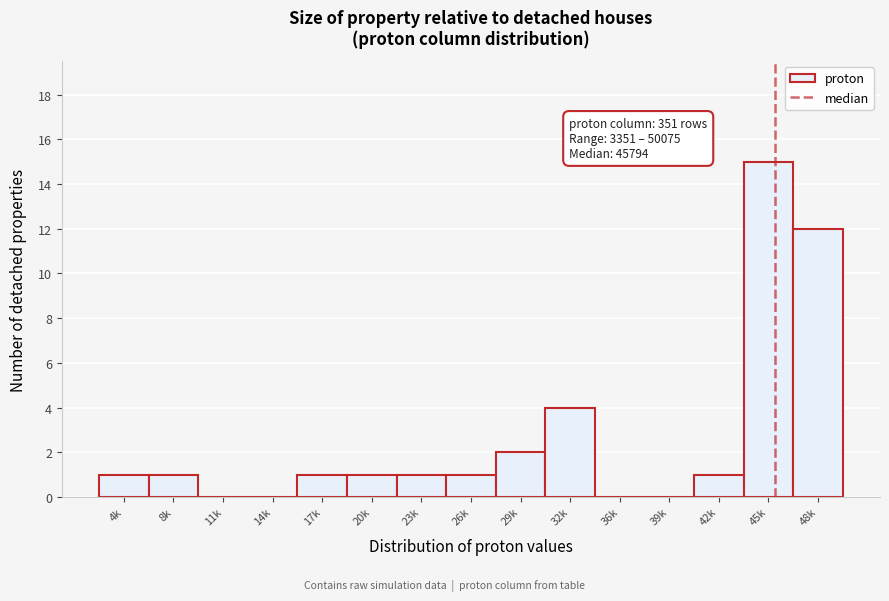

Reading left to right, transcribe all the data shown in this chart.

4k=1	8k=1	11k=0	14k=0	17k=1	20k=1	23k=1	26k=1	29k=2	32k=4	36k=0	39k=0	42k=1	45k=15	48k=12